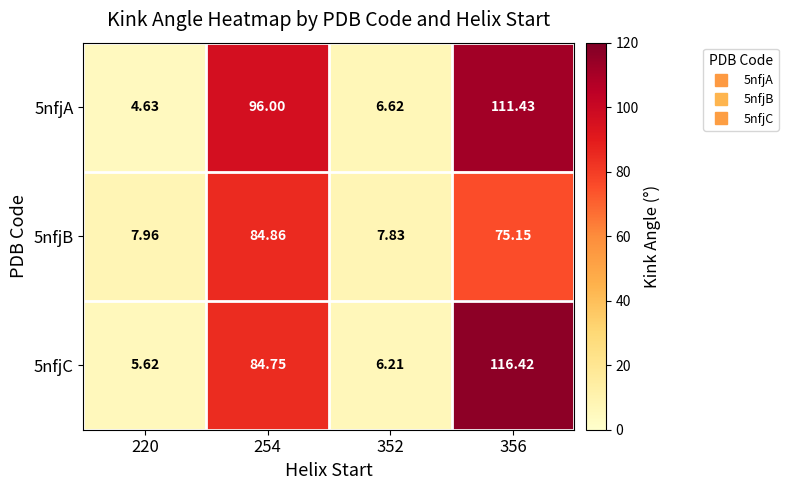

Is the value of 5nfjA at 356 greater than the value of 5nfjB at 352?

Yes